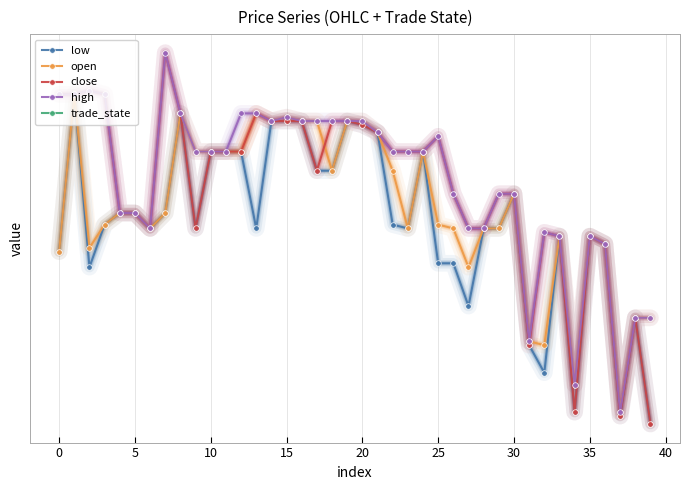

What is the sum of all close values?

8242.6